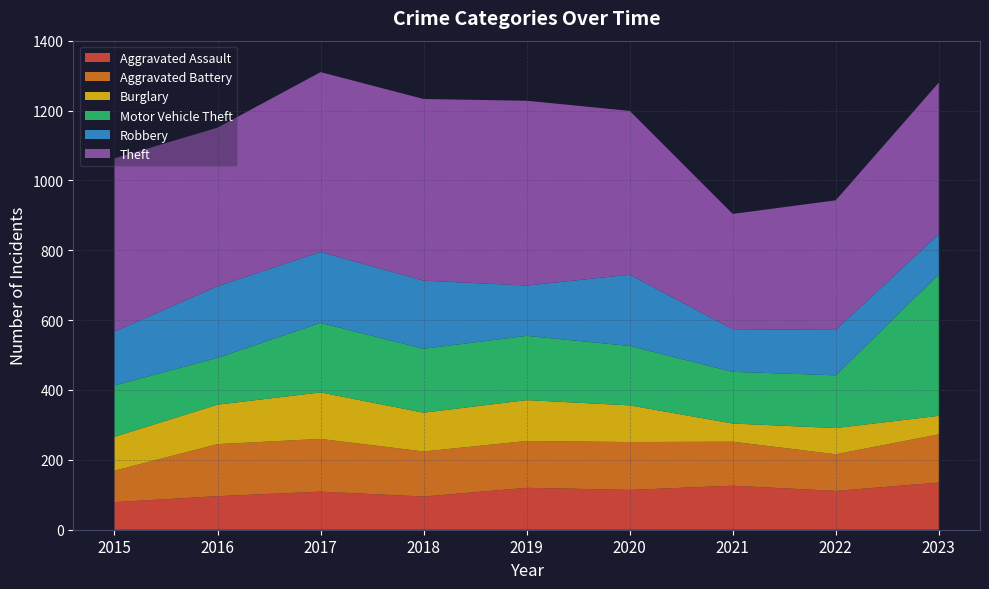

What is the value of the Motor Vehicle Theft point at the 5th from the left?

184